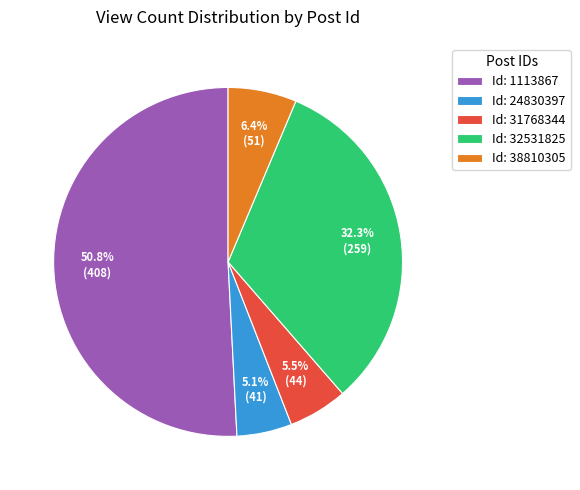

How much of the chart is everything except Id: 31768344?

94.5%